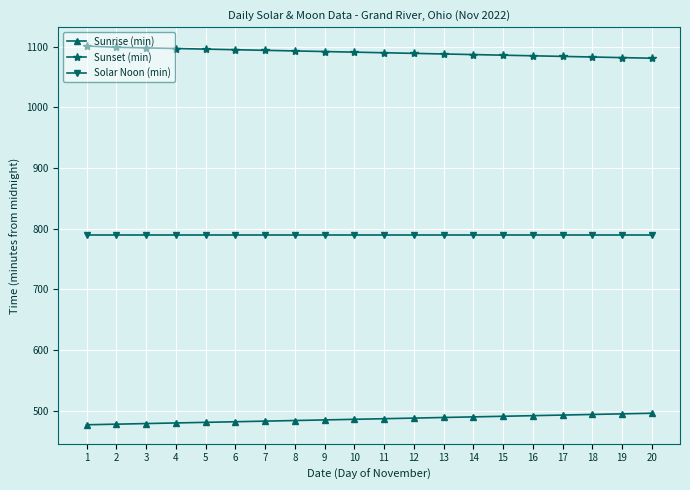

What is the highest value of the Sunset (min) series?

1101